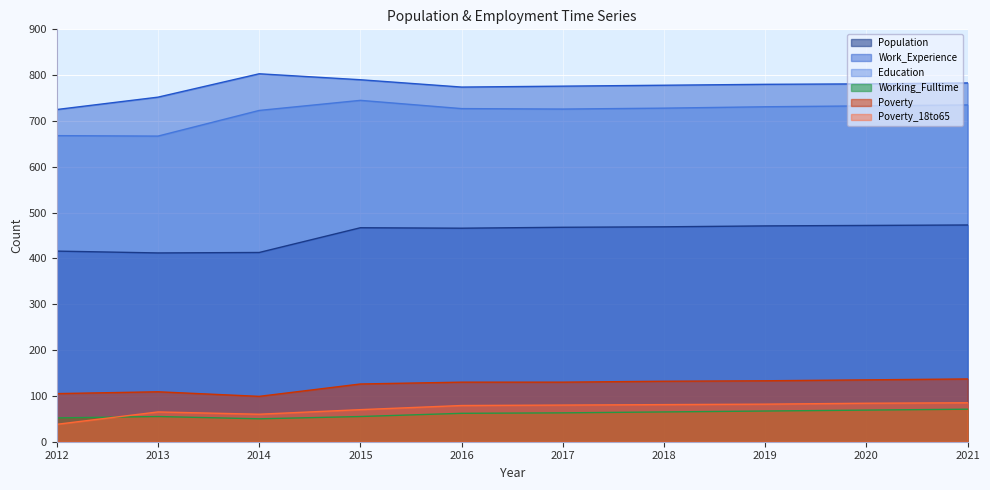

The Population series shows 472 at 2020. True or false?

True